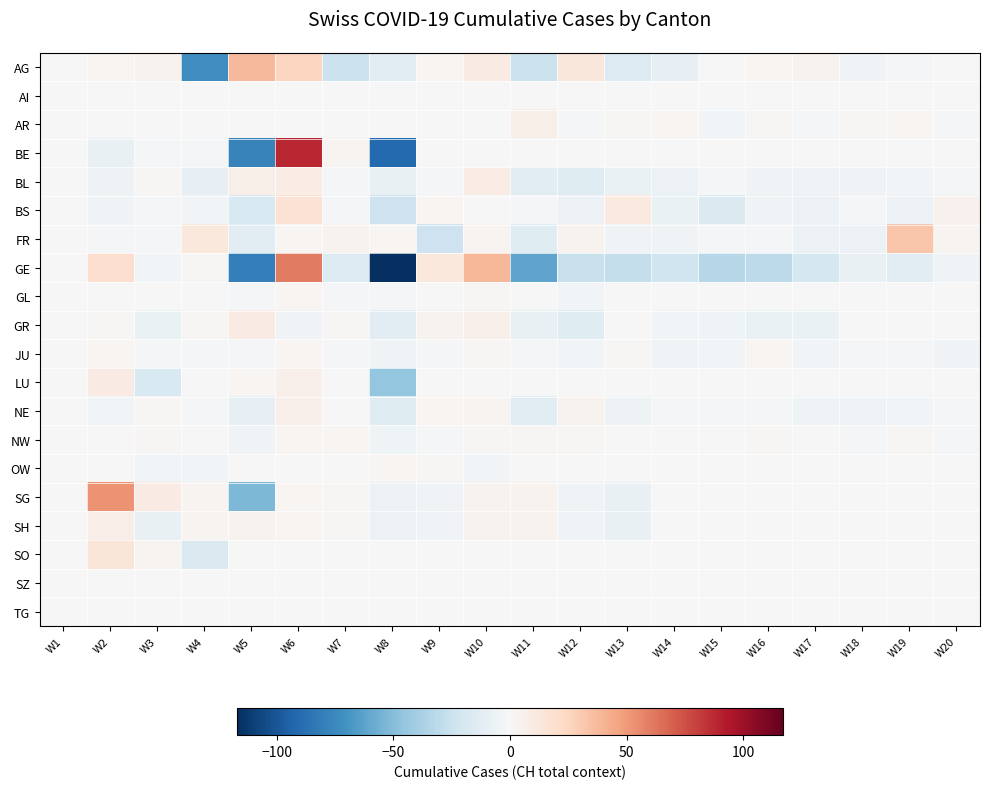

Which label corresponds to the largest value in the chart?

W6